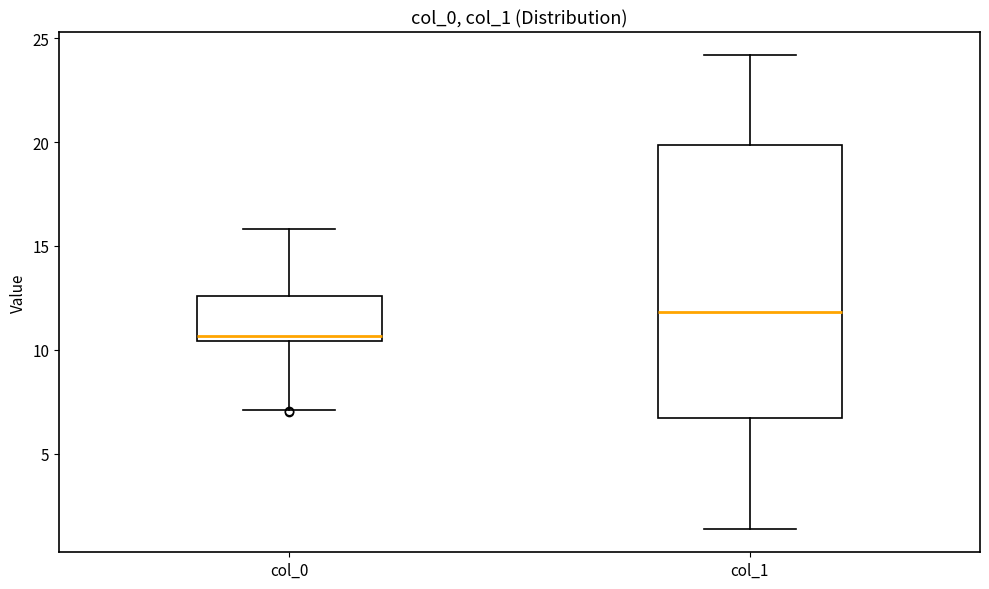

Which box's median line is the highest?

col_1